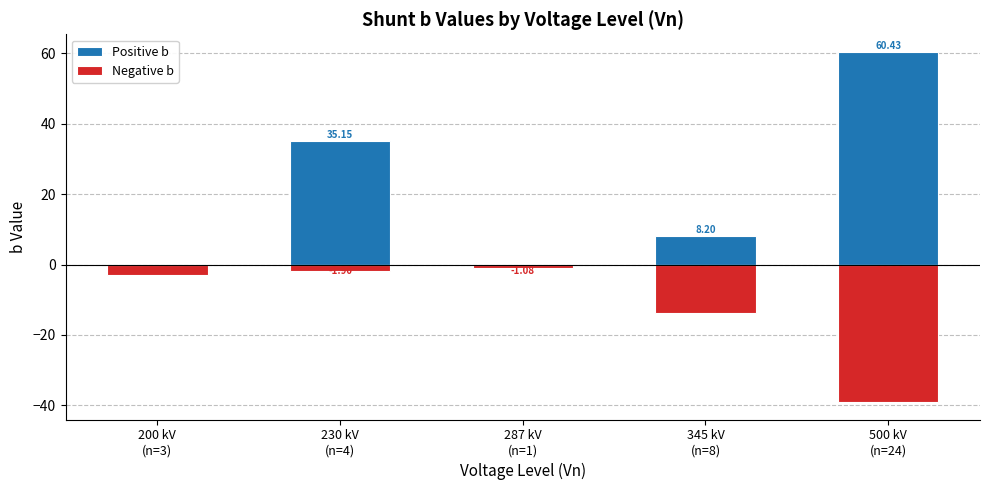

Reading right to left, transcribe all the data shown in this chart.

Positive b: 500 kV
(n=24)=60.4	345 kV
(n=8)=8.2	287 kV
(n=1)=0.0	230 kV
(n=4)=35.1	200 kV
(n=3)=0.0
Negative b: 500 kV
(n=24)=-39.1	345 kV
(n=8)=-13.7	287 kV
(n=1)=-1.1	230 kV
(n=4)=-1.9	200 kV
(n=3)=-2.9